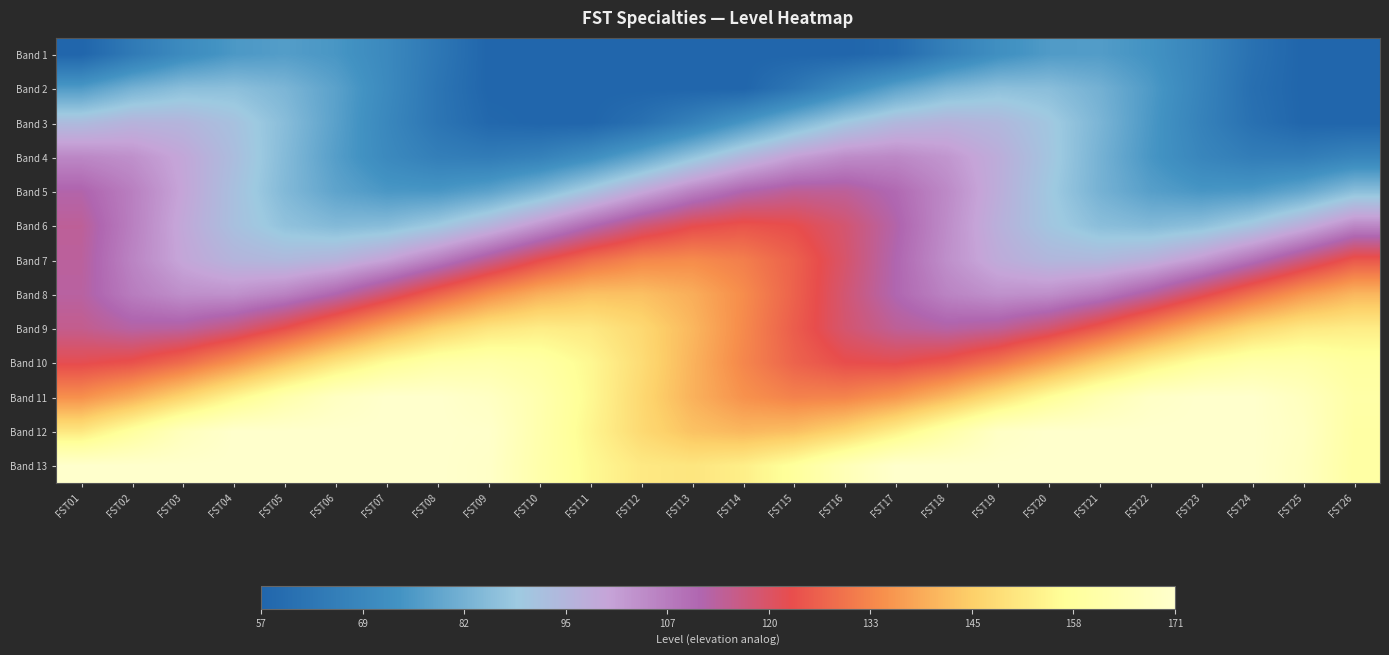

Reading left to right, extract all data points from this chart.

Band 1: FST01=57.0	FST02=64.8	FST03=71.3	FST04=75.6	FST05=77.0	FST06=75.2	FST07=70.5	FST08=63.7	FST09=57.0	FST10=57.0	FST11=57.0	FST12=57.0	FST13=57.0	FST14=57.0	FST15=57.0	FST16=57.0	FST17=59.3	FST18=66.9	FST19=72.9	FST20=76.4	FST21=76.8	FST22=74.1	FST23=68.7	FST24=61.5	FST25=57.0	FST26=57.0
Band 2: FST01=76.5	FST02=82.5	FST03=85.9	FST04=86.3	FST05=83.5	FST06=78.1	FST07=70.8	FST08=62.9	FST09=57.0	FST10=57.0	FST11=57.0	FST12=57.0	FST13=57.0	FST14=57.0	FST15=63.3	FST16=71.3	FST17=78.5	FST18=83.8	FST19=86.3	FST20=85.8	FST21=82.2	FST22=76.1	FST23=68.5	FST24=60.6	FST25=57.0	FST26=57.0
Band 3: FST01=93.3	FST02=95.8	FST03=95.2	FST04=91.6	FST05=85.5	FST06=77.9	FST07=70.0	FST08=63.0	FST09=58.1	FST10=57.0	FST11=57.1	FST12=61.2	FST13=67.6	FST14=75.3	FST15=83.1	FST16=89.8	FST17=94.4	FST18=96.0	FST19=94.5	FST20=90.0	FST21=83.4	FST22=75.6	FST23=67.8	FST24=61.3	FST25=57.2	FST26=57.0
Band 4: FST01=105.5	FST02=103.9	FST03=99.4	FST04=92.7	FST05=84.9	FST06=77.2	FST07=70.8	FST08=66.7	FST09=65.5	FST10=67.6	FST11=72.4	FST12=79.4	FST13=87.2	FST14=94.9	FST15=101.0	FST16=104.7	FST17=105.4	FST18=102.9	FST19=97.7	FST20=90.5	FST21=82.6	FST22=75.1	FST23=69.3	FST24=66.0	FST25=65.8	FST26=68.7
Band 5: FST01=112.3	FST02=107.1	FST03=99.9	FST04=92.0	FST05=84.5	FST06=78.7	FST07=75.5	FST08=75.3	FST09=78.3	FST10=83.9	FST11=91.2	FST12=99.2	FST13=106.5	FST14=111.9	FST15=114.7	FST16=114.4	FST17=111.0	FST18=105.1	FST19=97.6	FST20=89.7	FST21=82.6	FST22=77.5	FST23=75.1	FST24=75.9	FST25=79.7	FST26=85.9
Band 6: FST01=114.5	FST02=107.0	FST03=99.0	FST04=92.0	FST05=86.9	FST06=84.6	FST07=85.4	FST08=89.3	FST09=95.5	FST10=103.2	FST11=111.1	FST12=117.9	FST13=122.6	FST14=124.5	FST15=123.2	FST16=118.9	FST17=112.4	FST18=104.6	FST19=96.8	FST20=90.2	FST21=85.9	FST22=84.5	FST23=86.3	FST24=90.9	FST25=97.7	FST26=105.5
Band 7: FST01=114.0	FST02=106.2	FST03=99.7	FST04=95.4	FST05=94.0	FST06=95.8	FST07=100.5	FST08=107.3	FST09=115.2	FST10=122.9	FST11=129.1	FST12=133.0	FST13=133.9	FST14=131.7	FST15=126.6	FST16=119.6	FST17=111.7	FST18=104.1	FST19=98.1	FST20=94.6	FST21=94.2	FST22=96.9	FST23=102.3	FST24=109.5	FST25=117.5	FST26=124.9
Band 8: FST01=113.5	FST02=107.5	FST03=104.1	FST04=103.7	FST05=106.5	FST06=111.9	FST07=119.2	FST08=127.1	FST09=134.5	FST10=140.1	FST11=143.1	FST12=143.1	FST13=139.9	FST14=134.1	FST15=126.7	FST16=118.7	FST17=111.5	FST18=106.2	FST19=103.7	FST20=104.2	FST21=107.8	FST22=113.9	FST23=121.5	FST24=129.4	FST25=136.4	FST26=141.3
Band 9: FST01=115.7	FST02=113.2	FST03=113.8	FST04=117.4	FST05=123.5	FST06=131.1	FST07=139.0	FST08=146.0	FST09=150.9	FST10=153.0	FST11=151.9	FST12=147.8	FST13=141.4	FST14=133.7	FST15=125.9	FST16=119.2	FST17=114.6	FST18=113.0	FST19=114.5	FST20=119.0	FST21=125.6	FST22=133.4	FST23=141.2	FST24=147.7	FST25=151.8	FST26=153.0
Band 10: FST01=122.5	FST02=124.1	FST03=128.6	FST04=135.3	FST05=143.1	FST06=150.8	FST07=157.2	FST08=161.3	FST09=162.5	FST10=160.4	FST11=155.6	FST12=148.6	FST13=140.8	FST14=133.1	FST15=127.0	FST16=123.3	FST17=122.6	FST18=125.1	FST19=130.3	FST20=137.5	FST21=145.4	FST22=152.9	FST23=158.7	FST24=162.0	FST25=162.2	FST26=159.3
Band 11: FST01=134.7	FST02=139.9	FST03=147.1	FST04=155.0	FST05=162.5	FST06=168.3	FST07=171.0	FST08=171.0	FST09=168.7	FST10=163.1	FST11=155.8	FST12=147.8	FST13=140.5	FST14=135.1	FST15=132.3	FST16=132.6	FST17=136.0	FST18=141.9	FST19=149.4	FST20=157.3	FST21=164.4	FST22=169.5	FST23=171.0	FST24=171.0	FST25=167.3	FST26=161.1
Band 12: FST01=151.5	FST02=159.0	FST03=167.0	FST04=171.0	FST05=171.0	FST06=171.0	FST07=171.0	FST08=171.0	FST09=170.5	FST10=162.8	FST11=154.9	FST12=148.1	FST13=143.4	FST14=141.5	FST15=142.8	FST16=147.1	FST17=153.6	FST18=161.4	FST19=169.2	FST20=171.0	FST21=171.0	FST22=171.0	FST23=171.0	FST24=171.0	FST25=168.3	FST26=160.5
Band 13: FST01=171.0	FST02=171.0	FST03=171.0	FST04=171.0	FST05=171.0	FST06=171.0	FST07=171.0	FST08=171.0	FST09=169.8	FST10=162.1	FST11=155.9	FST12=152.0	FST13=151.1	FST14=153.3	FST15=158.4	FST16=165.4	FST17=171.0	FST18=171.0	FST19=171.0	FST20=171.0	FST21=171.0	FST22=171.0	FST23=171.0	FST24=171.0	FST25=167.5	FST26=160.1